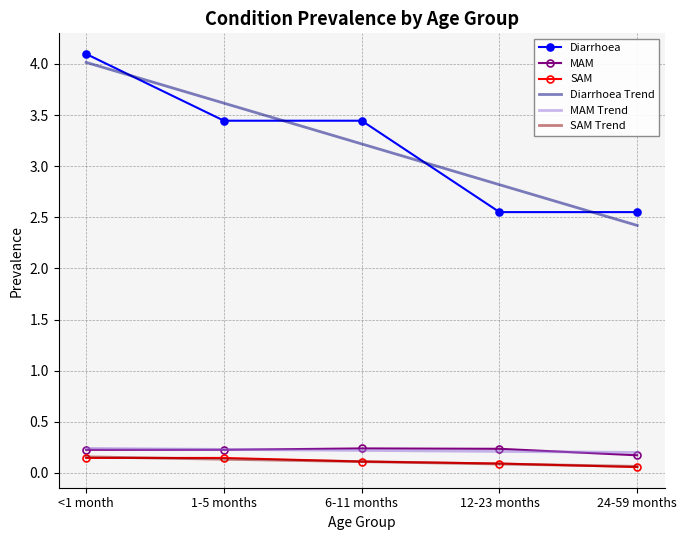

What is the total value across all series at 1-5 months?

7.8